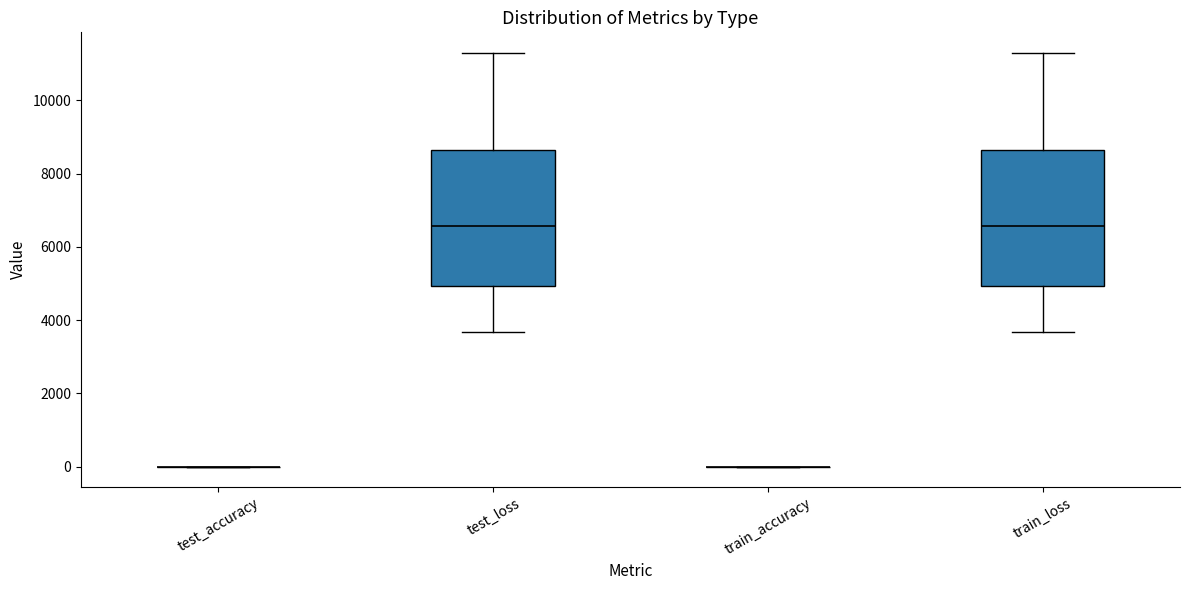

Reading left to right, transcribe this box plot: for each box, give where its median line is, the range the box spans, and where its two whiskers end, as read against the y-axis. The values are not printed on the chart, so give them approximately, as read against the axis.

test_accuracy: box collapsed to a line at 0, whiskers 0 to 0
test_loss: median 6600, box 5000 to 8600, whiskers 3600 to 11200
train_accuracy: box collapsed to a line at 0, whiskers 0 to 0
train_loss: median 6600, box 5000 to 8600, whiskers 3600 to 11200